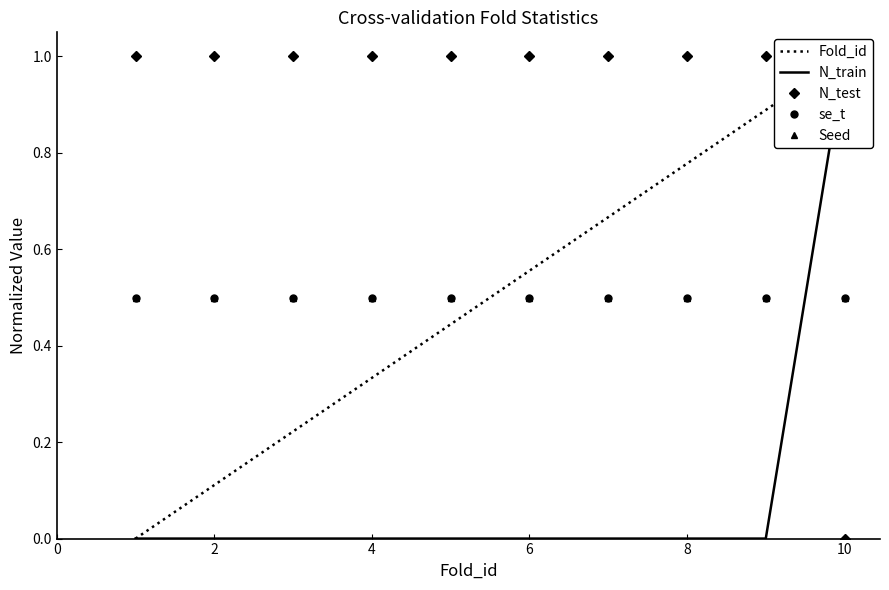

Which category has the highest value across all series?

10